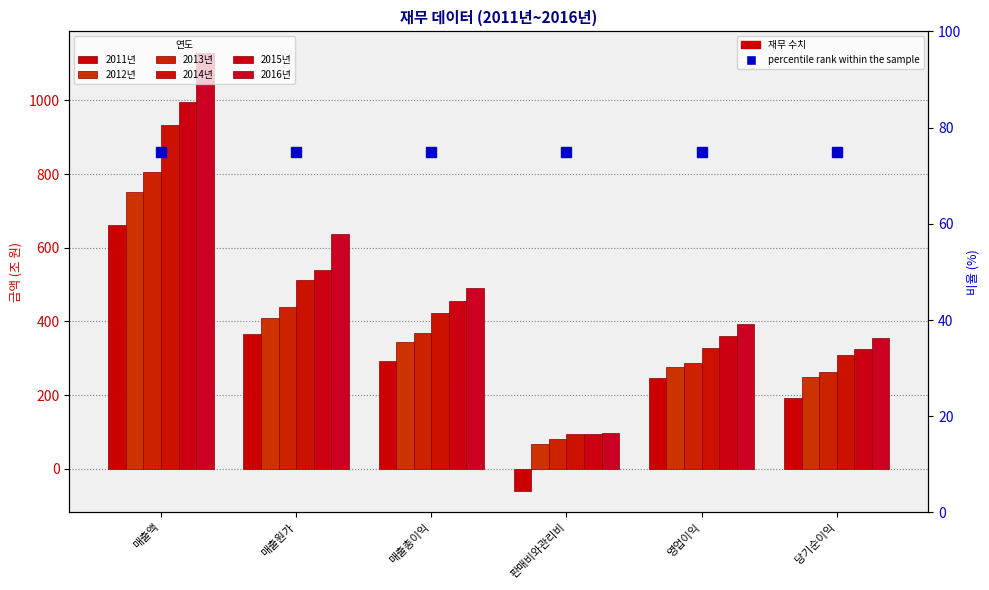

Is it true that 2016년 equals 97.1 at 판매비와관리비?

True